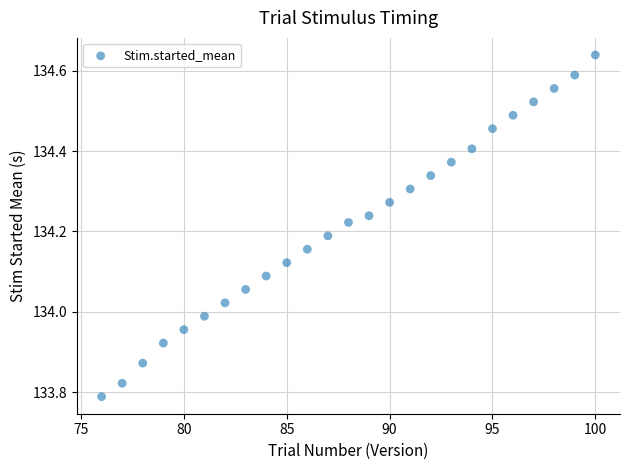

What is the range of Y values (max minus min)?

0.9